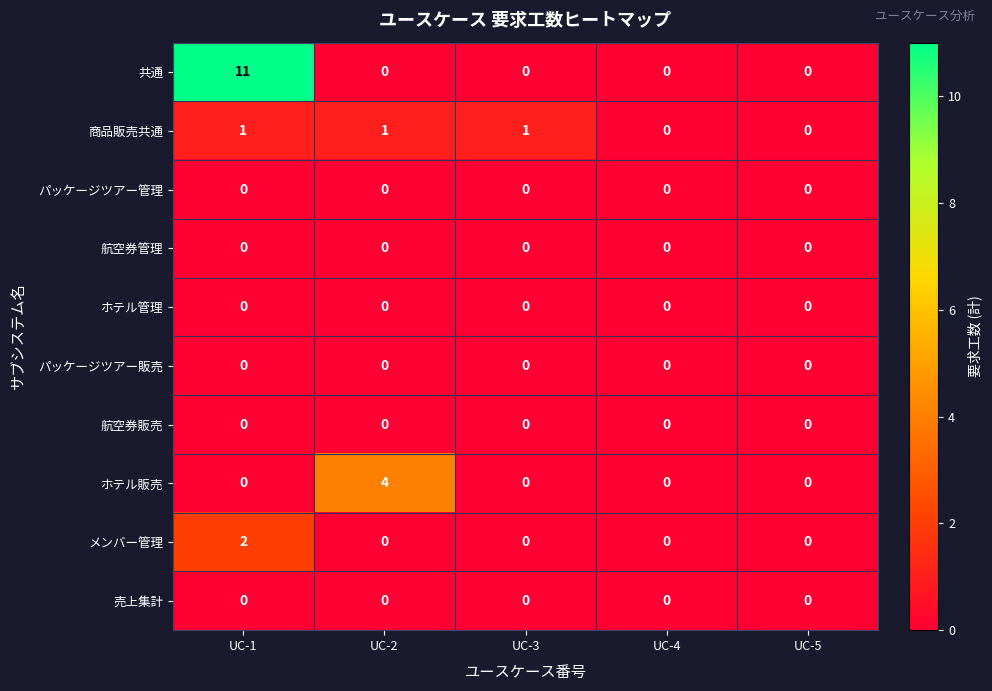

Which category has the highest value across all series?

UC-1